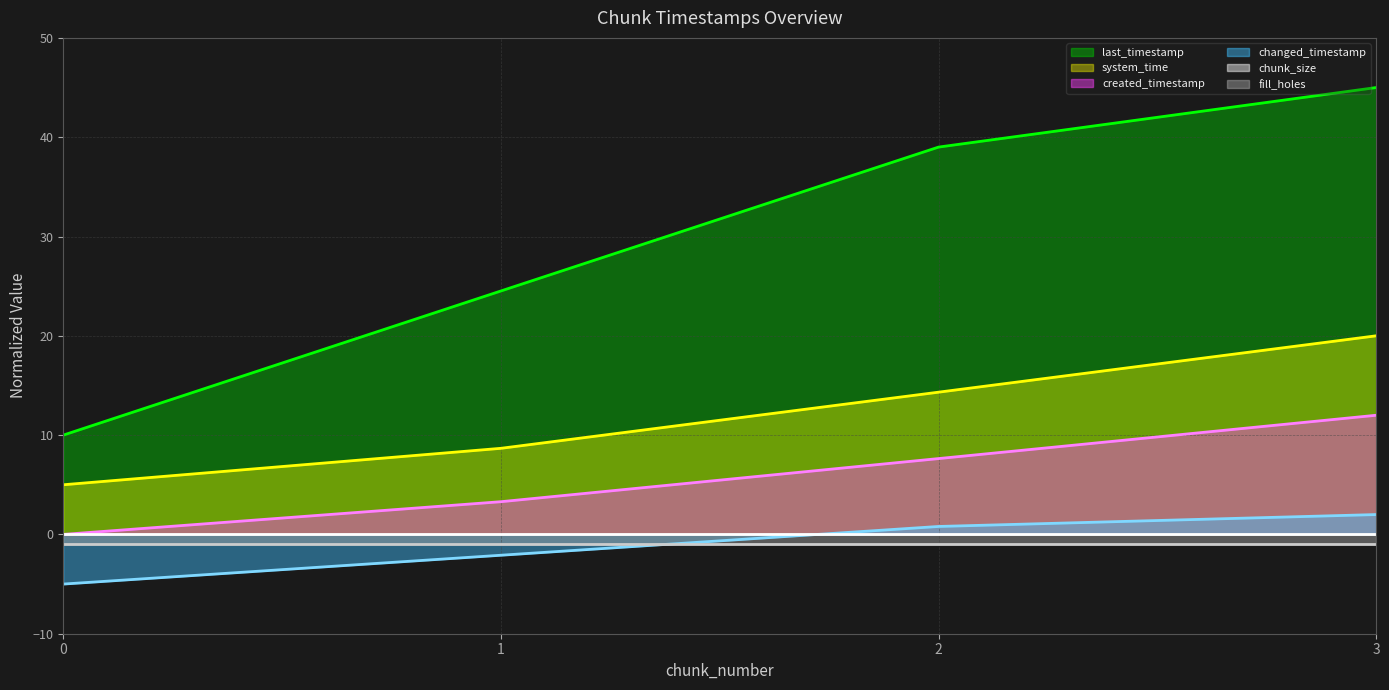

What is the difference between the second highest and minimum values in the created_timestamp (line) series?

7.6